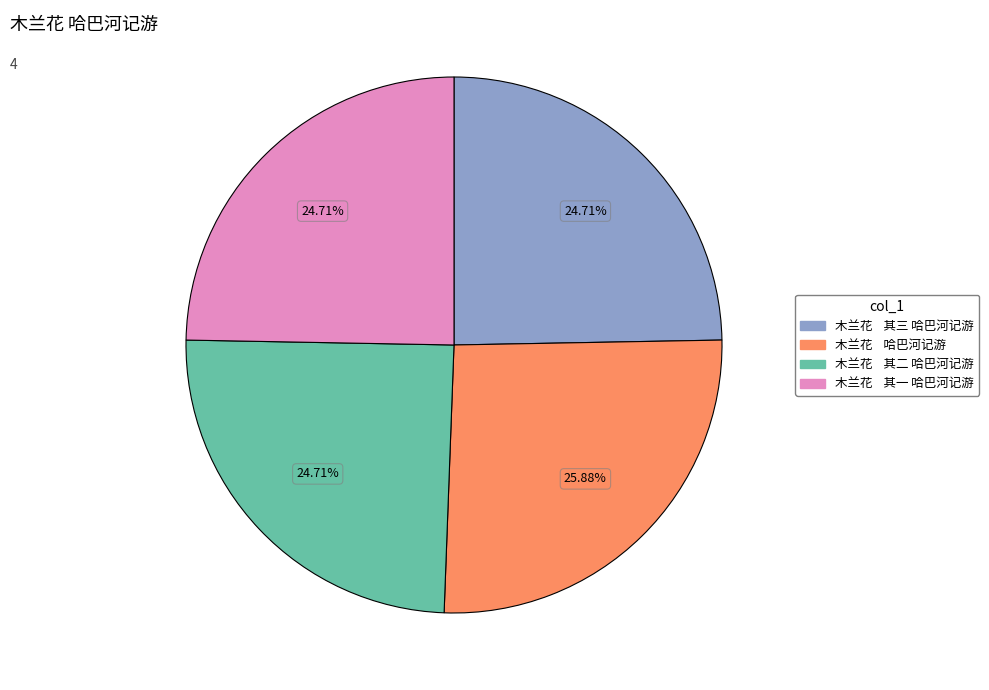

Between 木兰花 其二 哈巴河记游 and 木兰花 哈巴河记游, which is larger?

木兰花 哈巴河记游